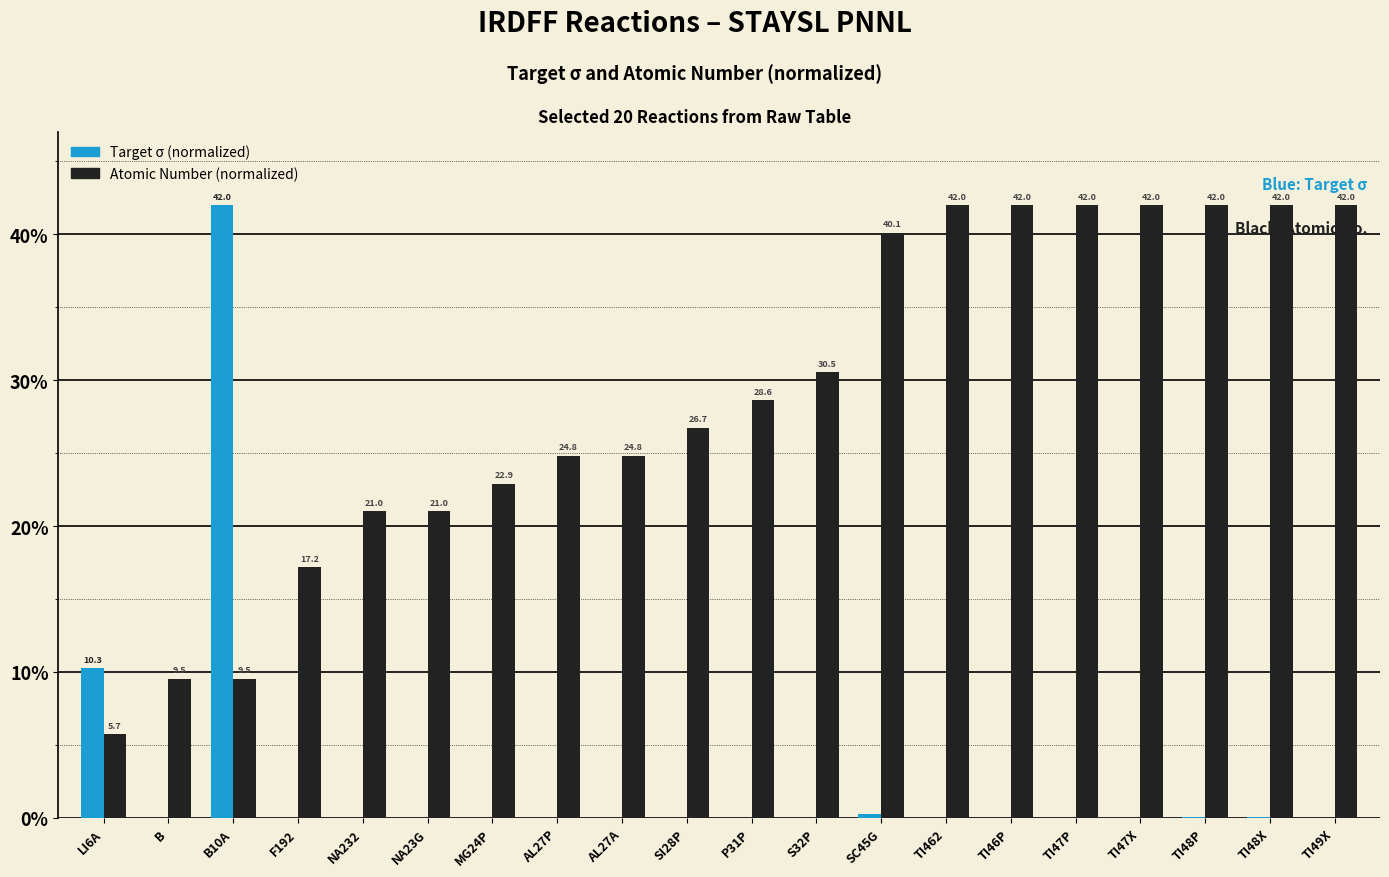

At which label is Target σ (normalized) closest to 21?

LI6A